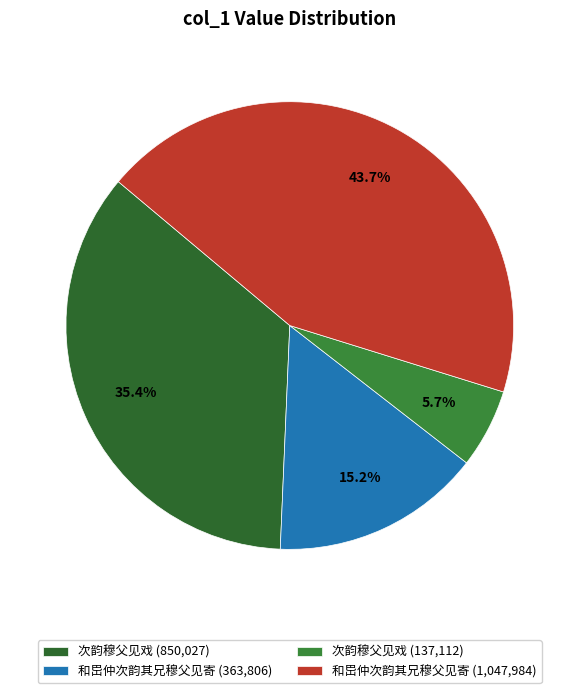

Which slice is the smallest?

次韵穆父见戏 (137,112)